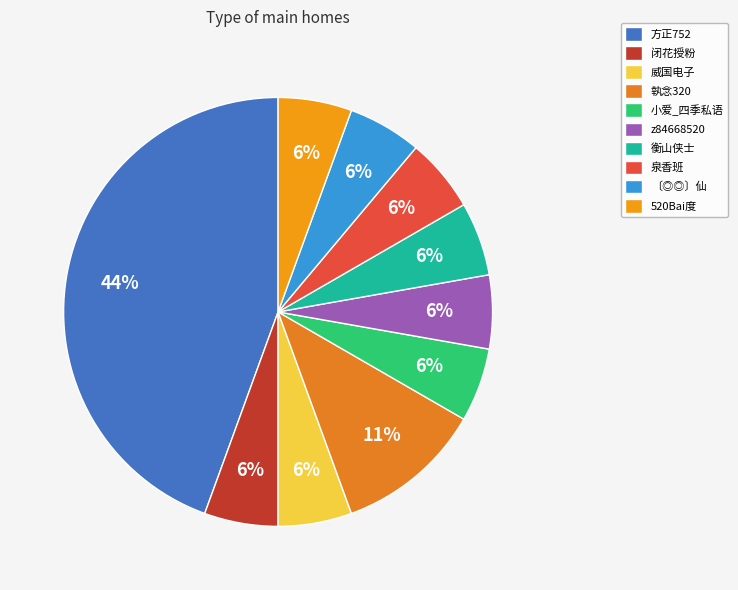

What is the largest slice in the pie chart?

方正752